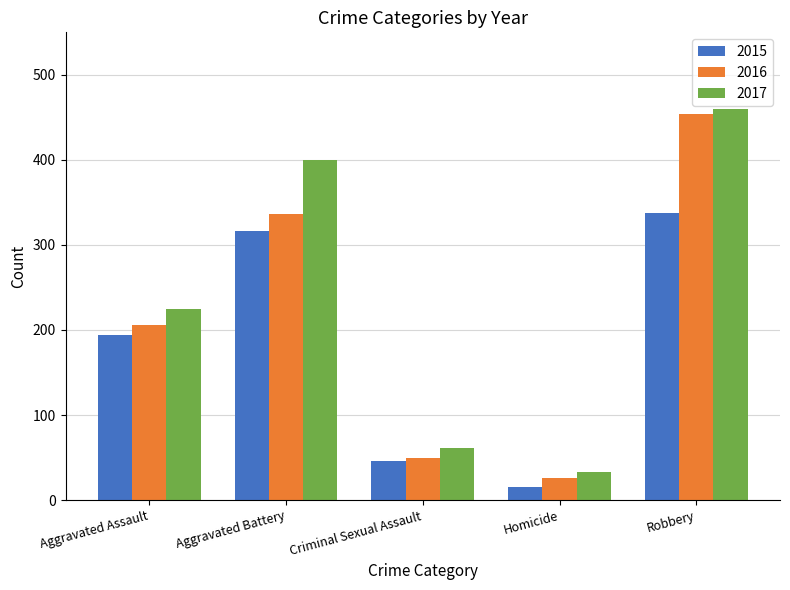

Where is 2015 nearest to the value 176?

Aggravated Assault